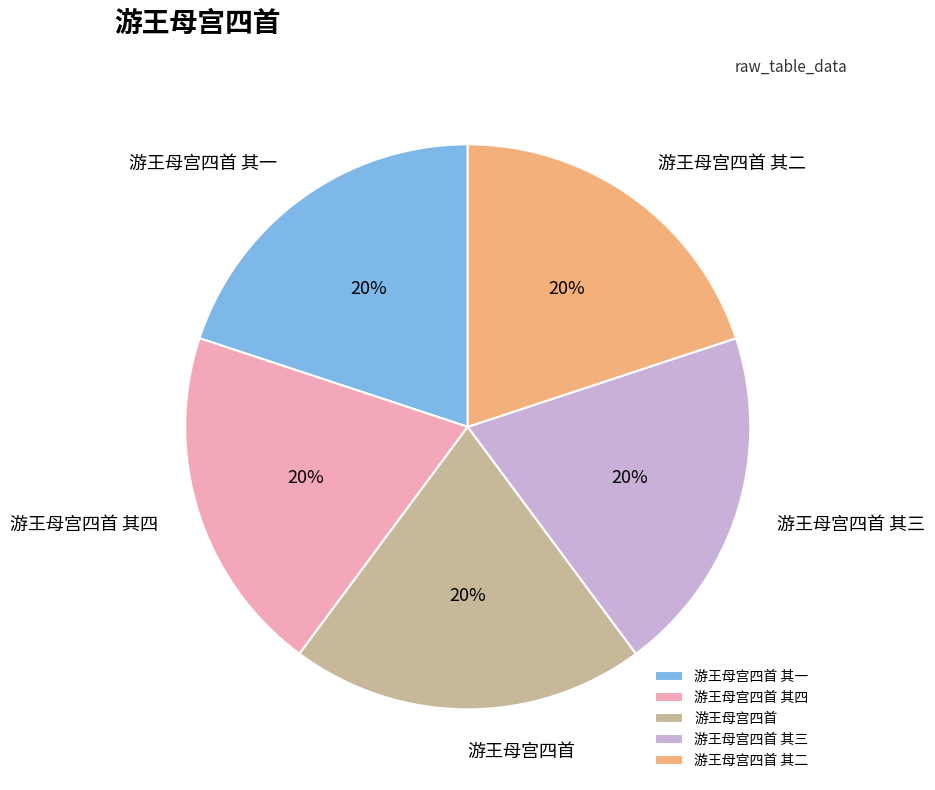

What percentage is the 游王母宫四首 其三 slice, to the nearest percent?

20%